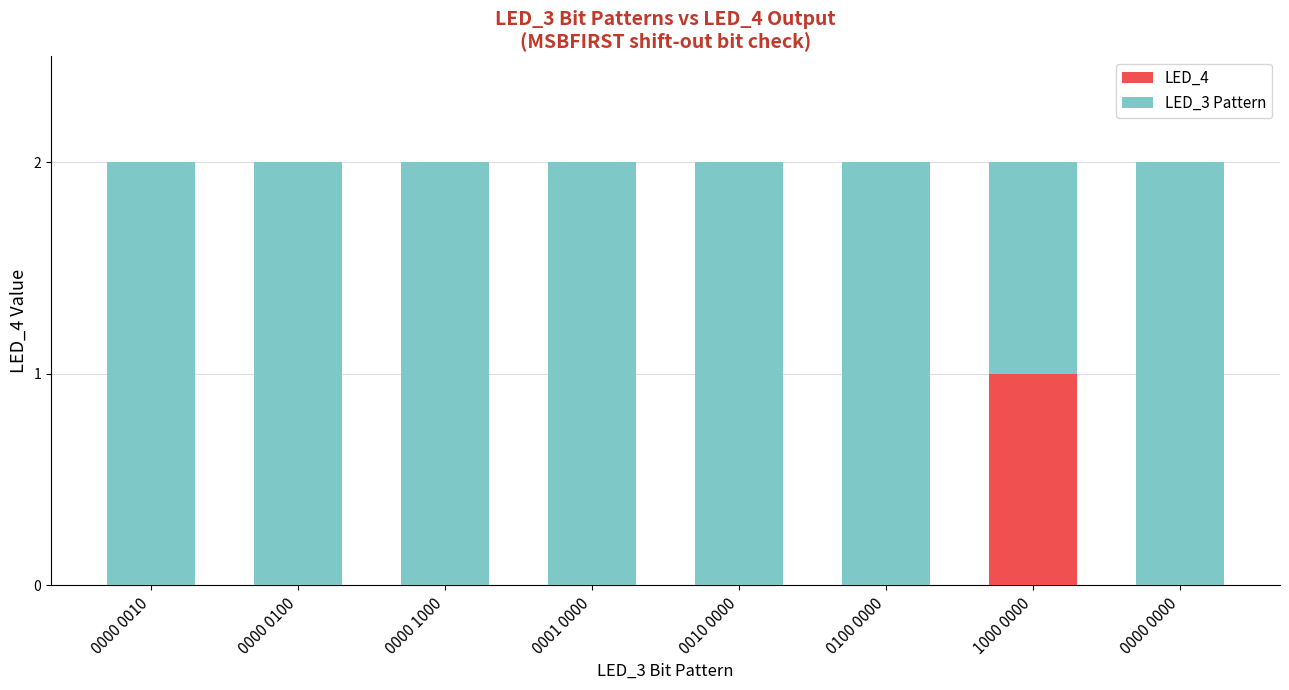

The LED_4 series shows 2 at 1000 0000. True or false?

False